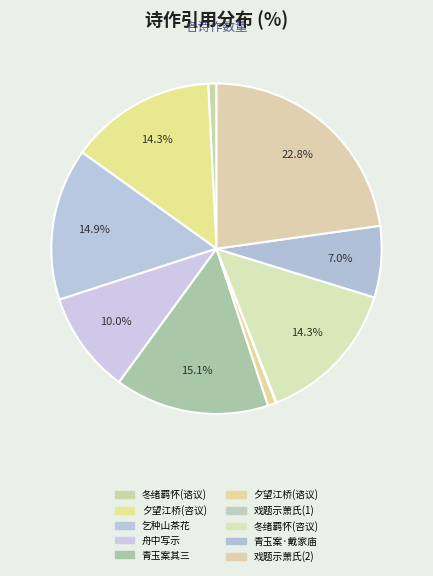

How many slices are in this pie chart?

10